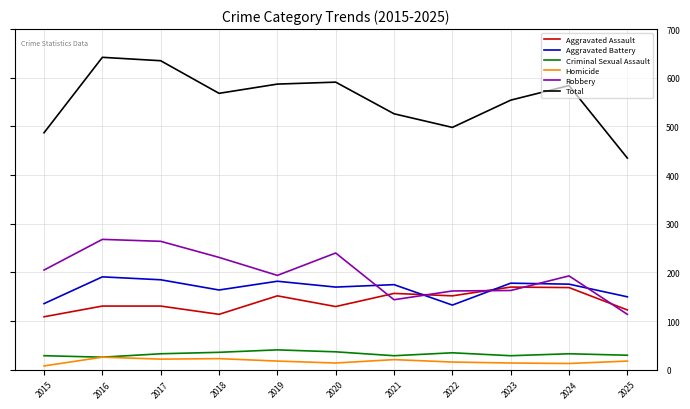

What is the spread (max minus min) of values at 2015?

479